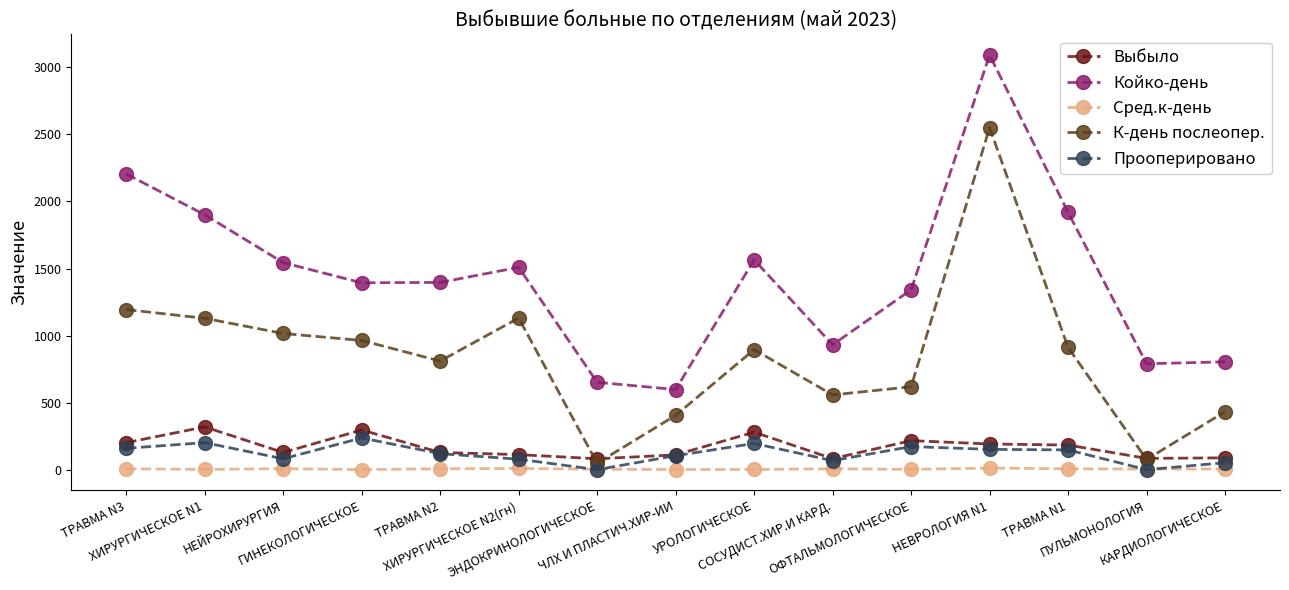

Which series has the largest total across all categories?

Койко-день